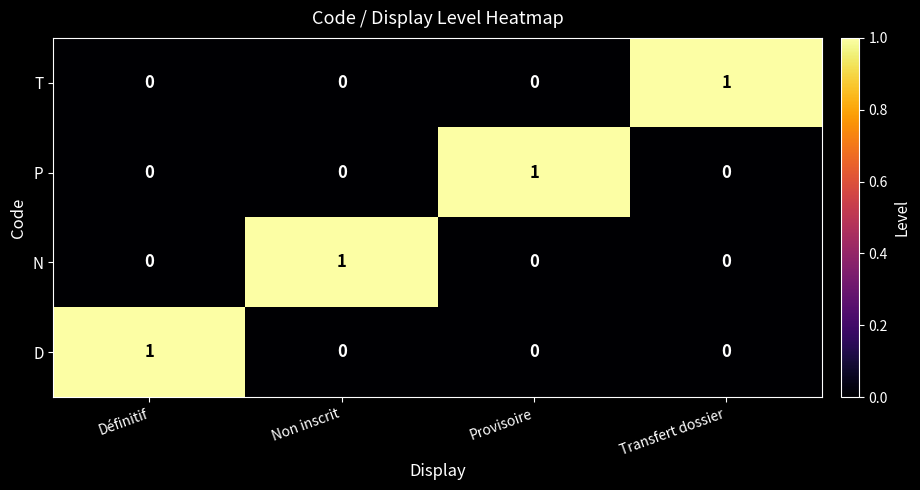

How many distinct data groups are displayed?

4